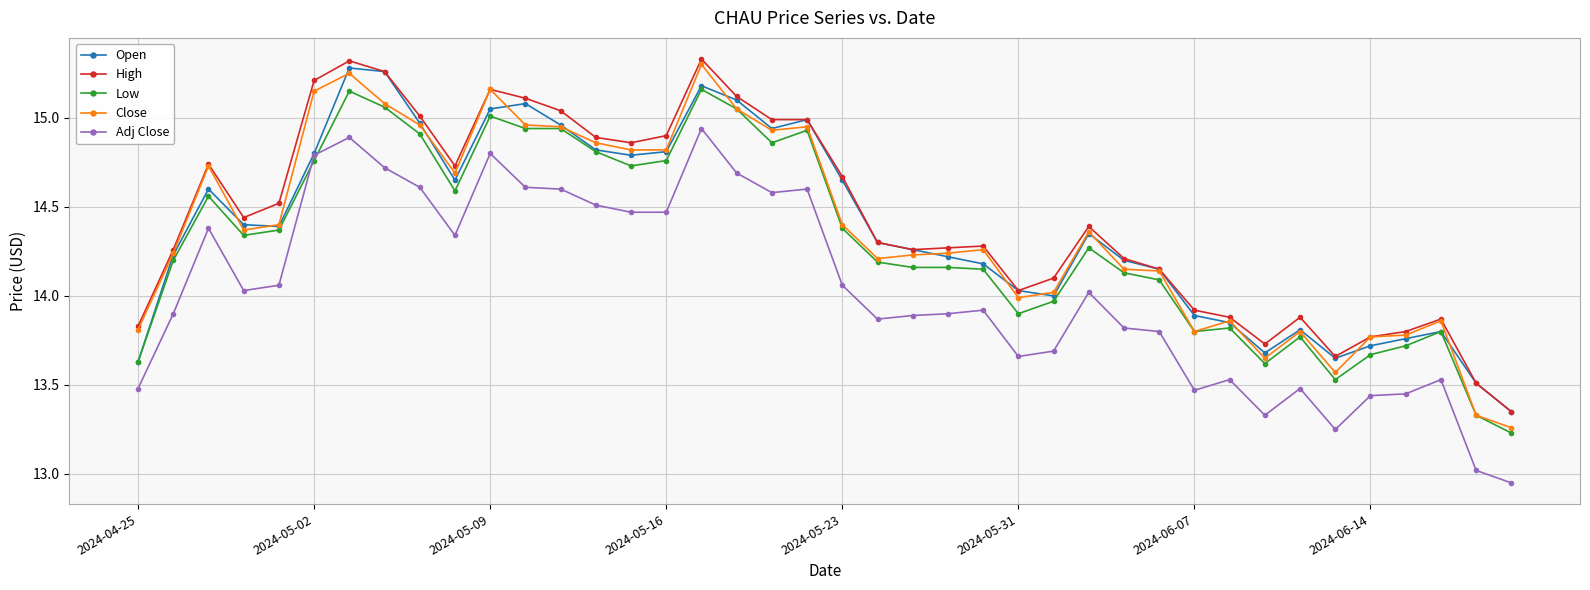

Which series has the widest spread of values?

Close